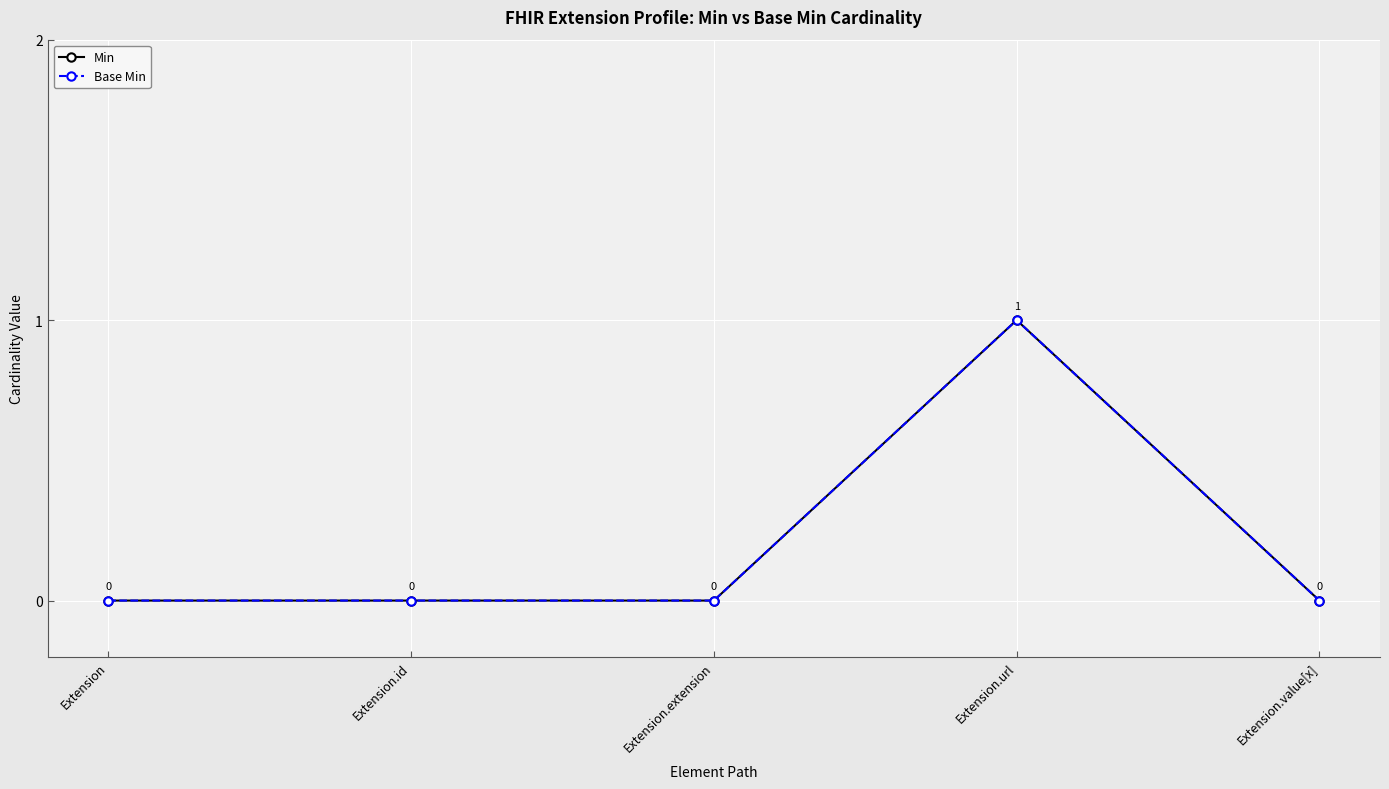

Is this an area chart (filled region under the line)?

No